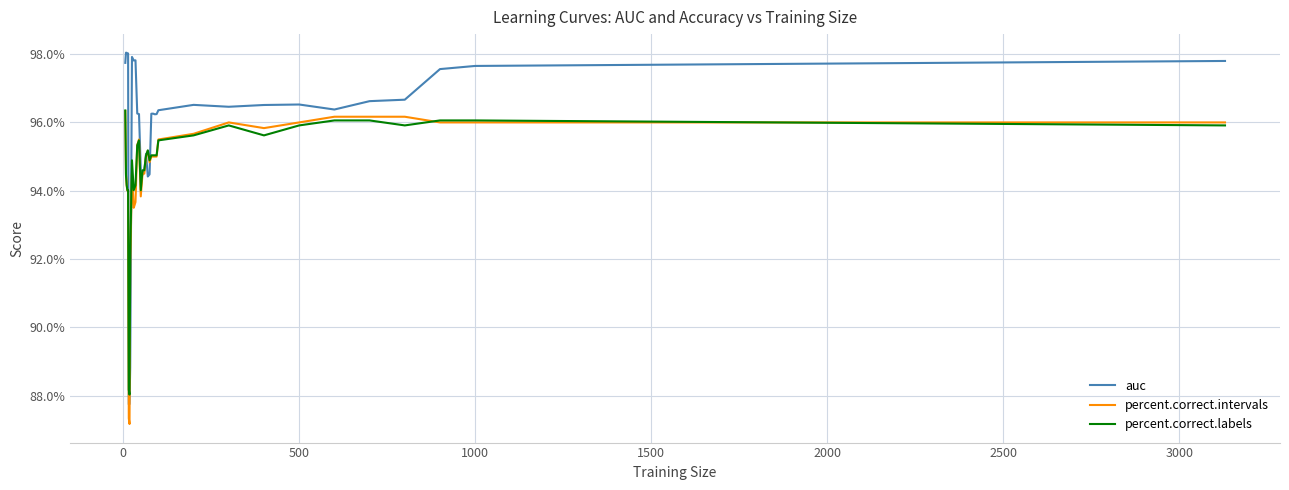

Rank the series by their maximum value, from lowest to highest.

percent.correct.intervals, percent.correct.labels, auc